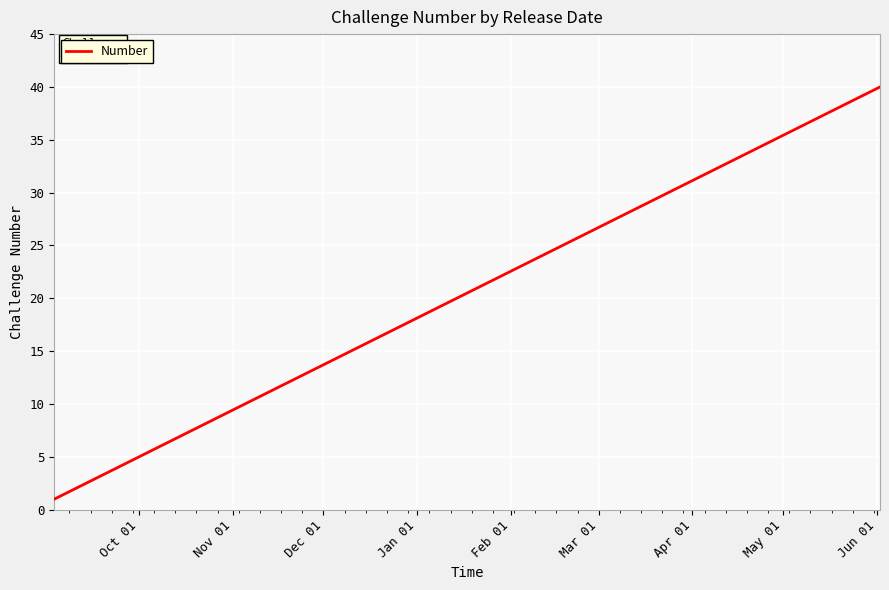

What is the greatest value displayed?

40